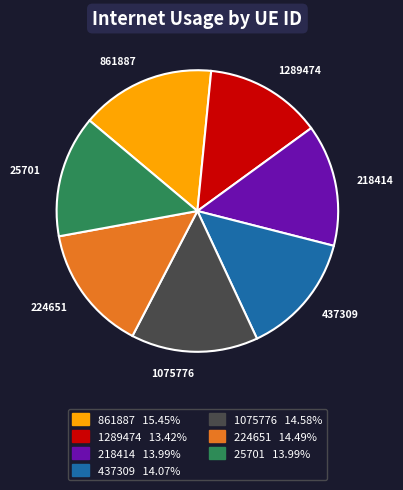

Approximately how many times larger is the value at 1075776 compared to 224651?

1.0